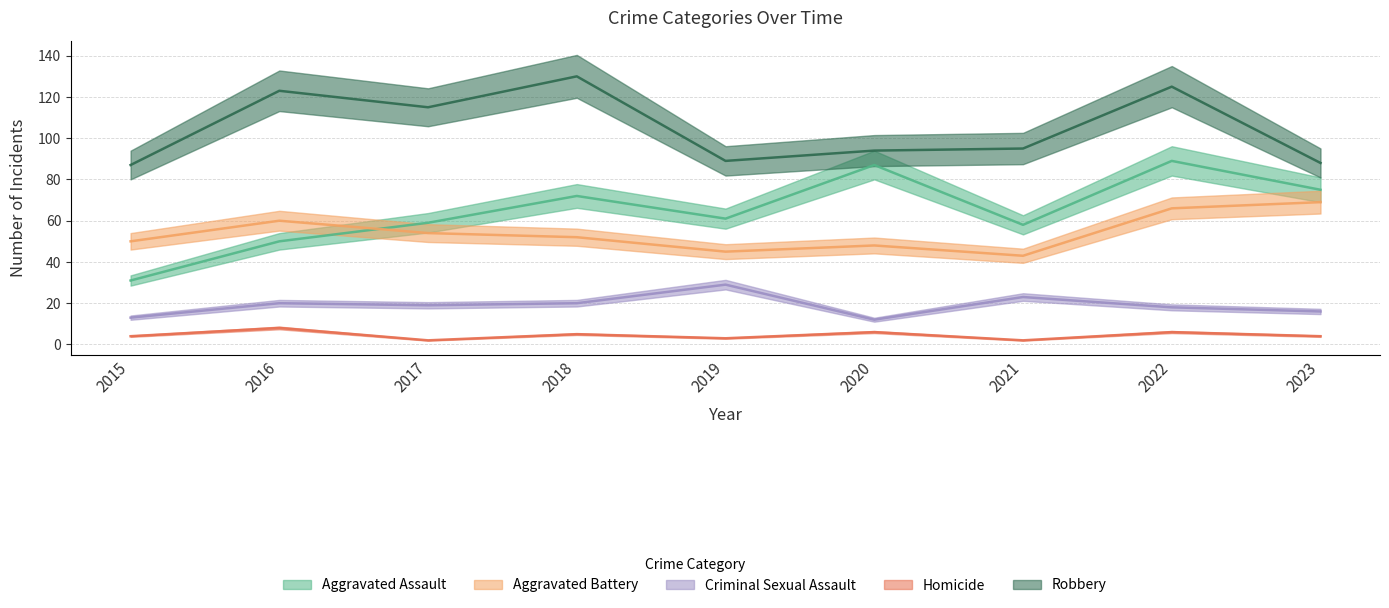

True or false: Robbery and Aggravated Assault cross at least once.

False